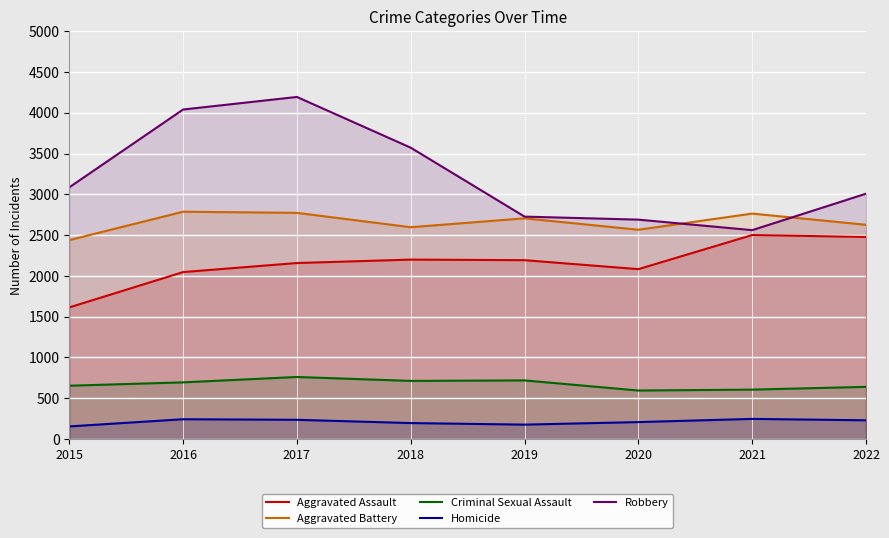

At which category does Robbery reach its first local peak?

2017